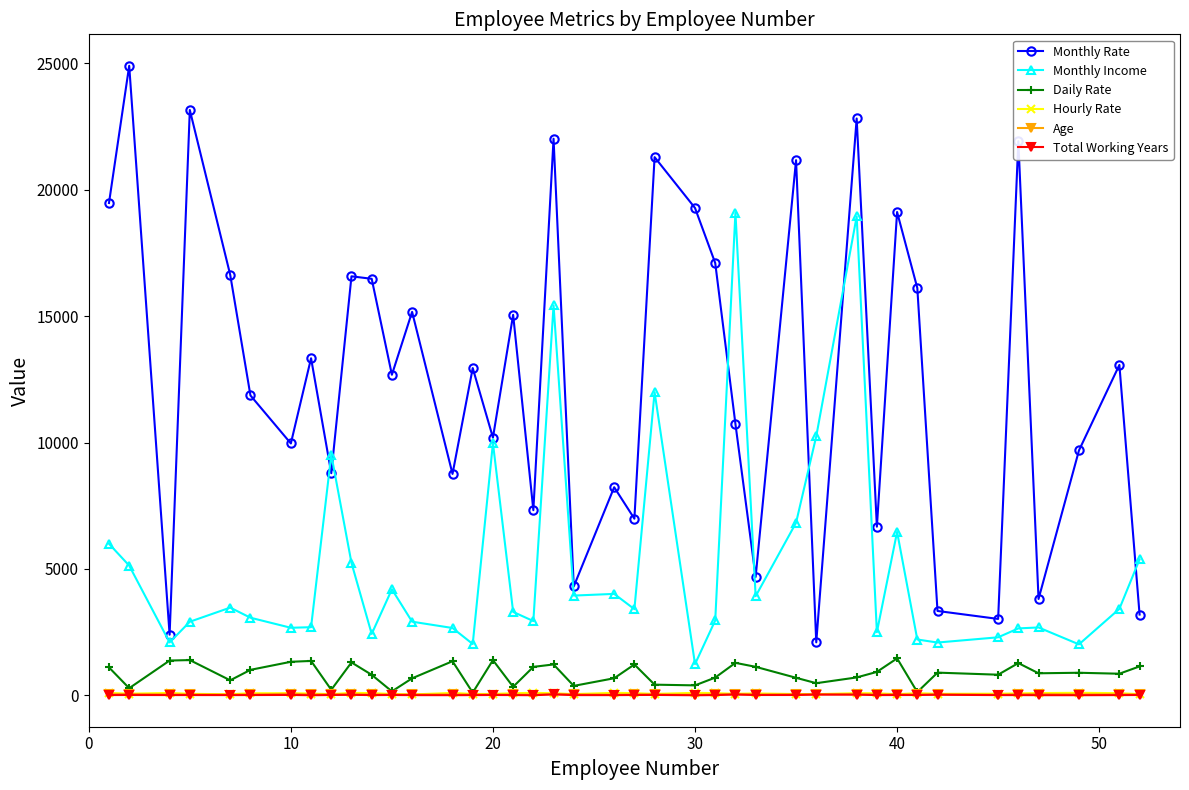

True or false: Hourly Rate and Monthly Rate cross at least once.

False